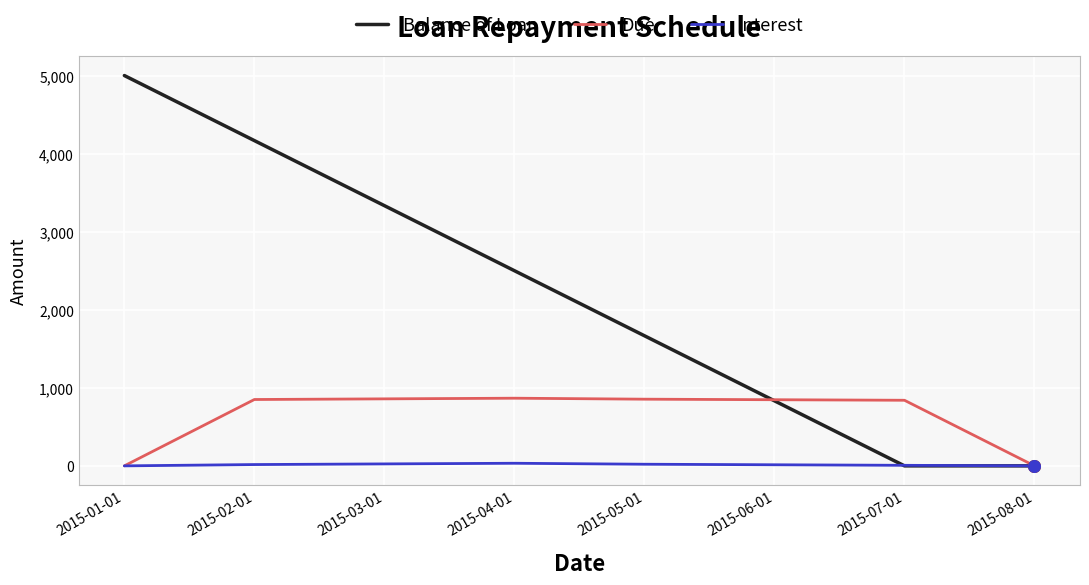

Which series has the largest total across all categories?

Balance of Loan